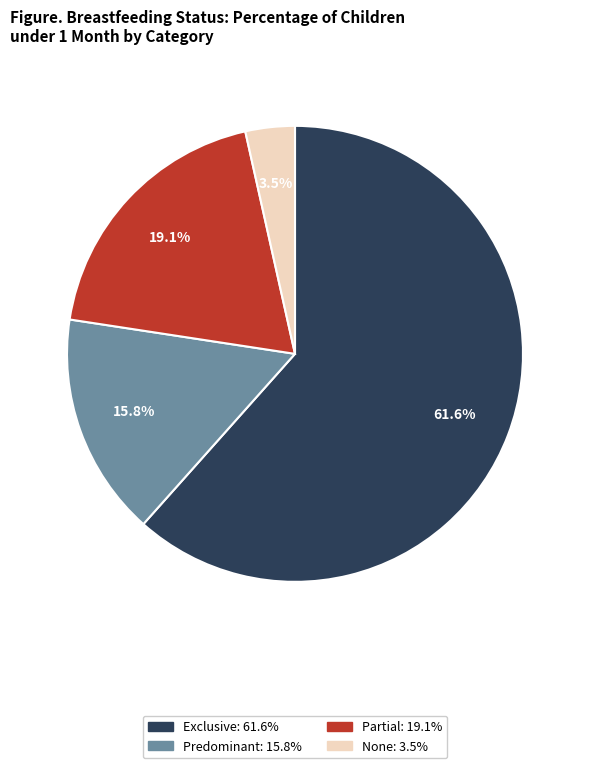

Rank the categories by value from lowest to highest.

None, Predominant, Partial, Exclusive